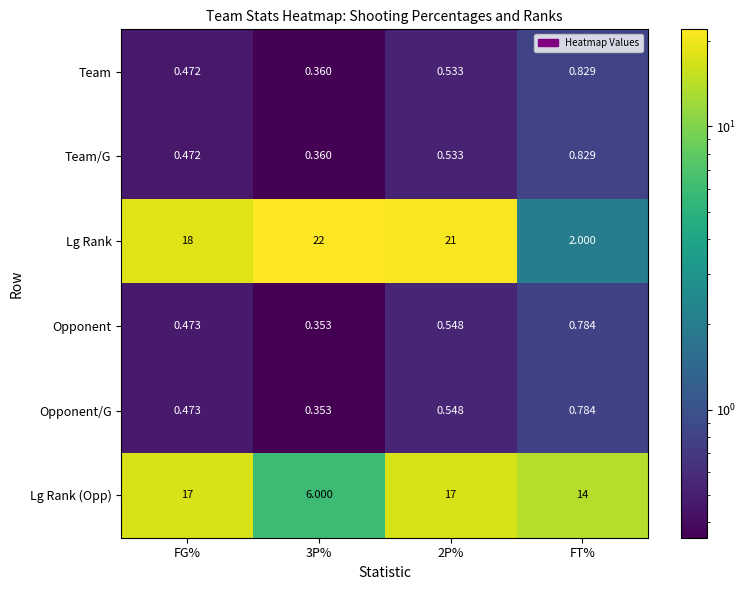

Which series has the widest spread of values?

Lg Rank